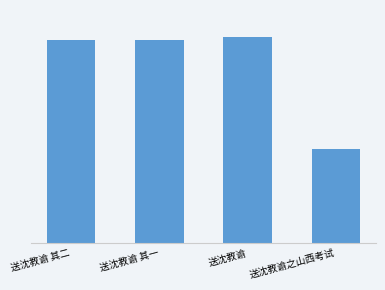

Are the bars grouped side by side (vs. stacked)?

No